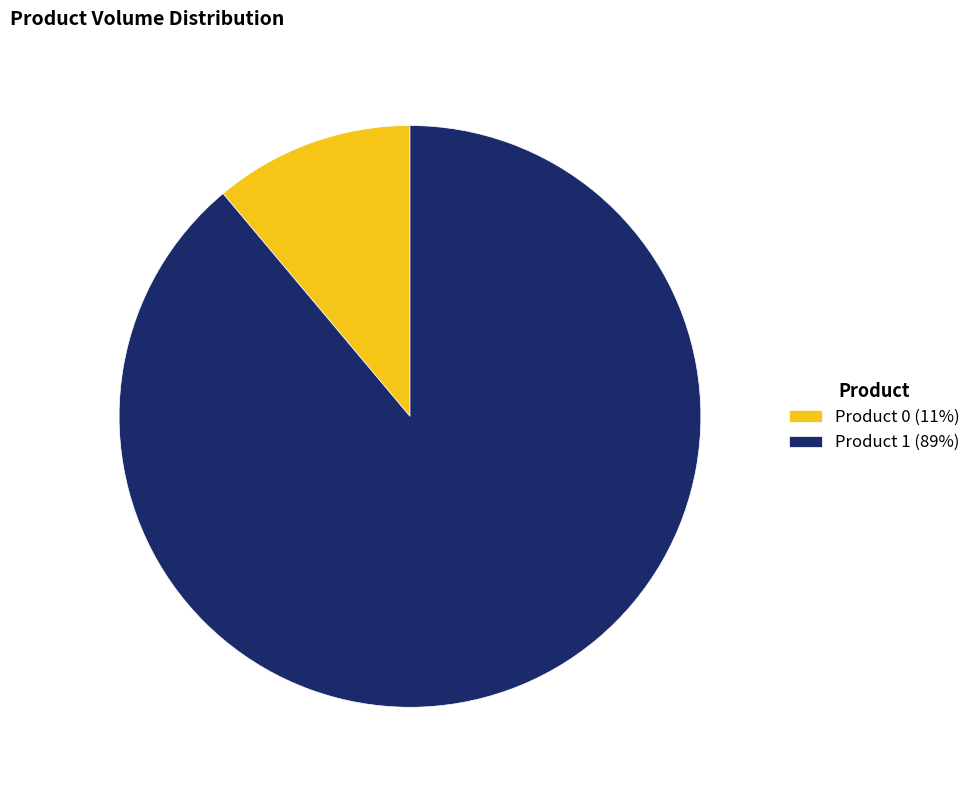

Between Product 1 (89%) and Product 0 (11%), which is larger?

Product 1 (89%)